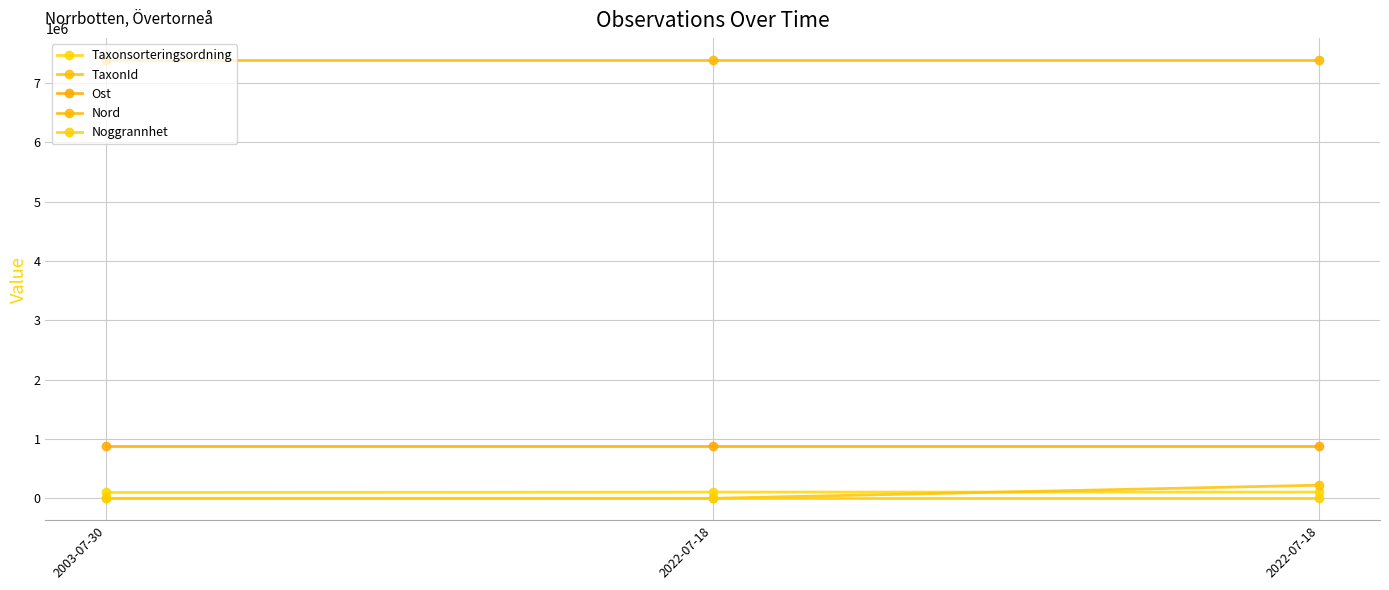

How many lines are shown in the chart?

5